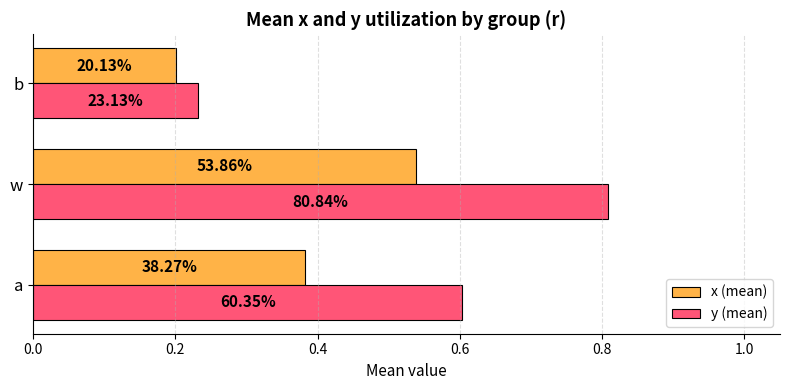

Reading left to right, extract all data points from this chart.

x (mean): 0.4	0.5	0.2
y (mean): 0.6	0.8	0.2